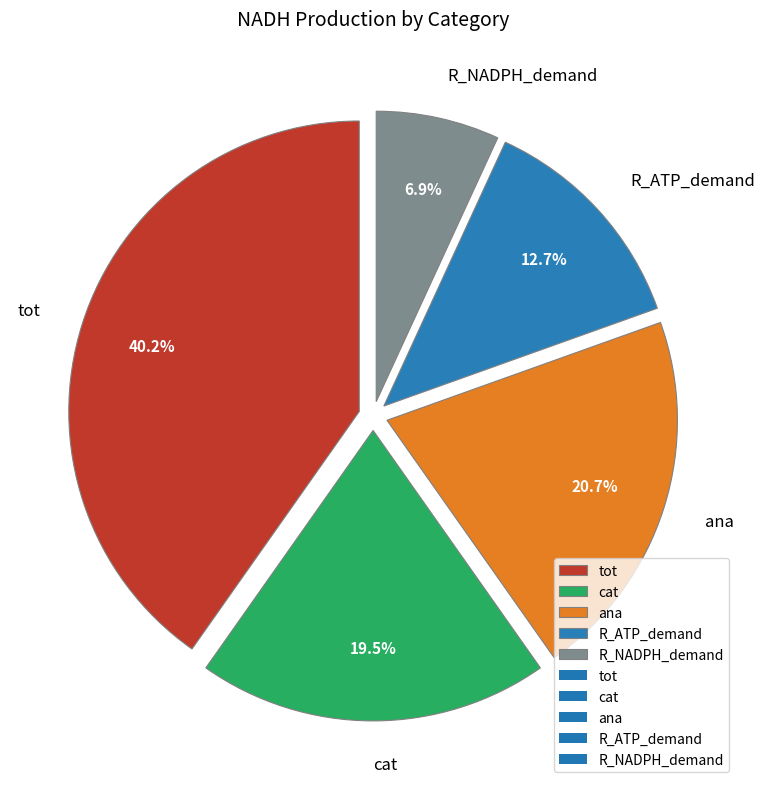

To the nearest percent, what is the average slice percentage?

20%